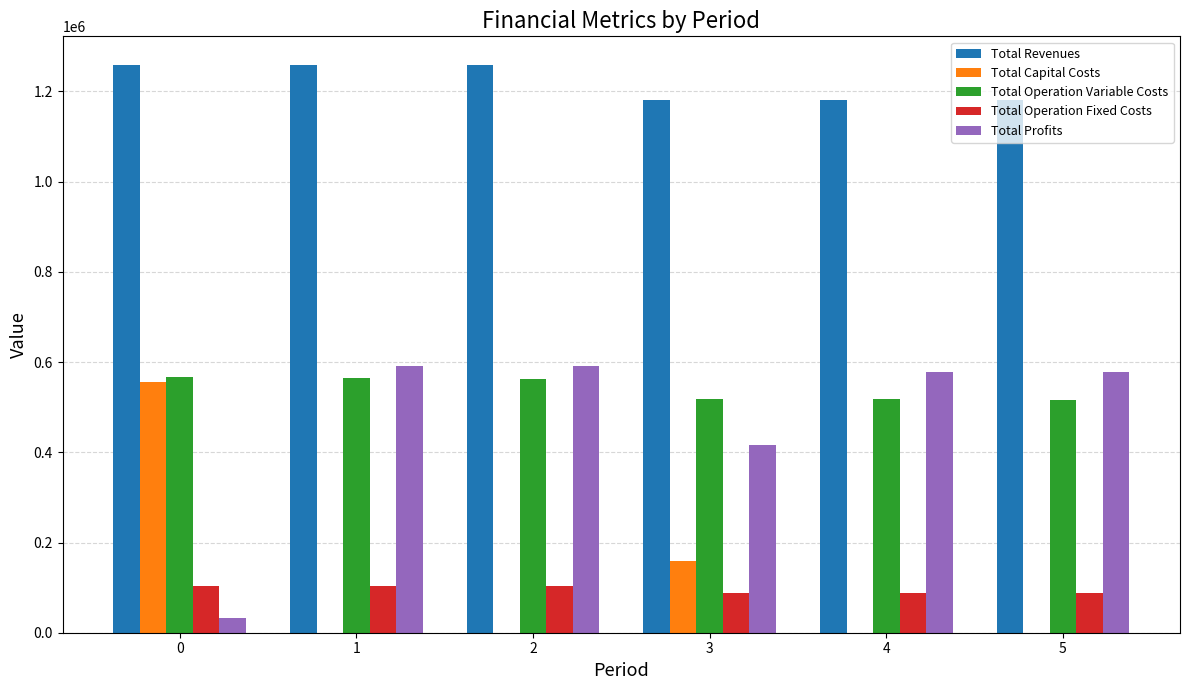

What is the total value across all series at 2?

2518583.6